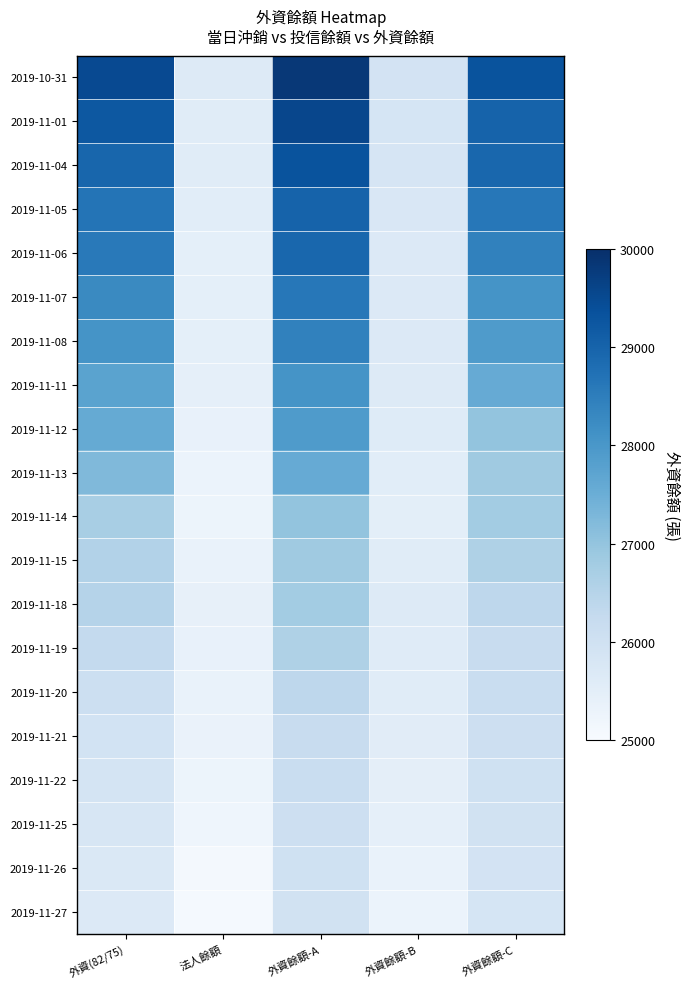

What is the total value across all series at 外資餘額-A?

551258